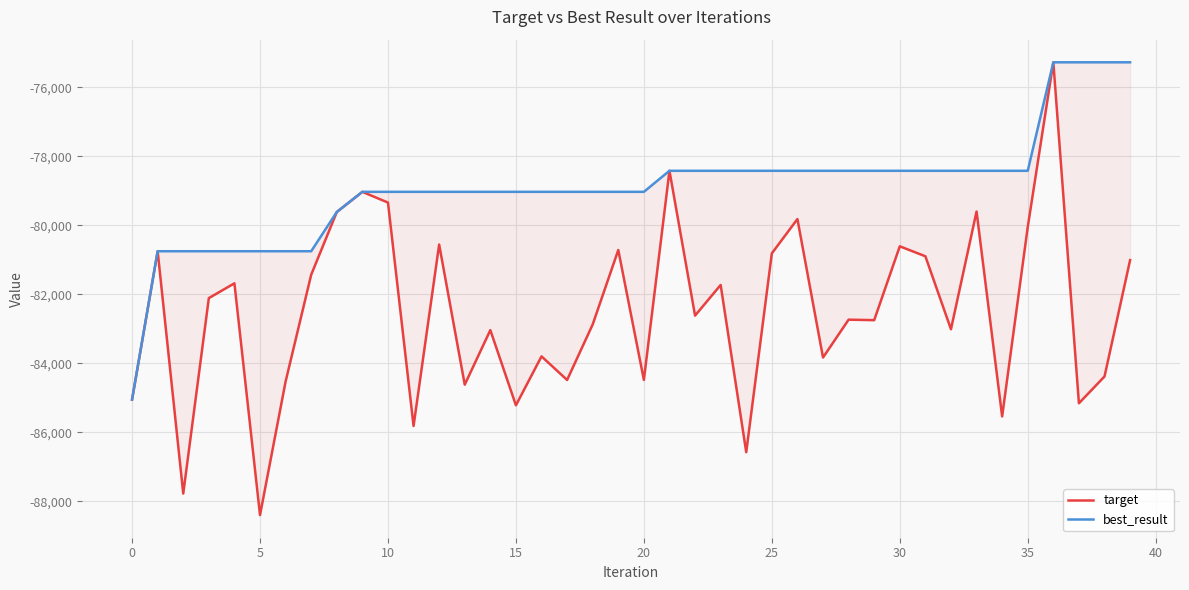

What is the sum of all target values?

-3300210